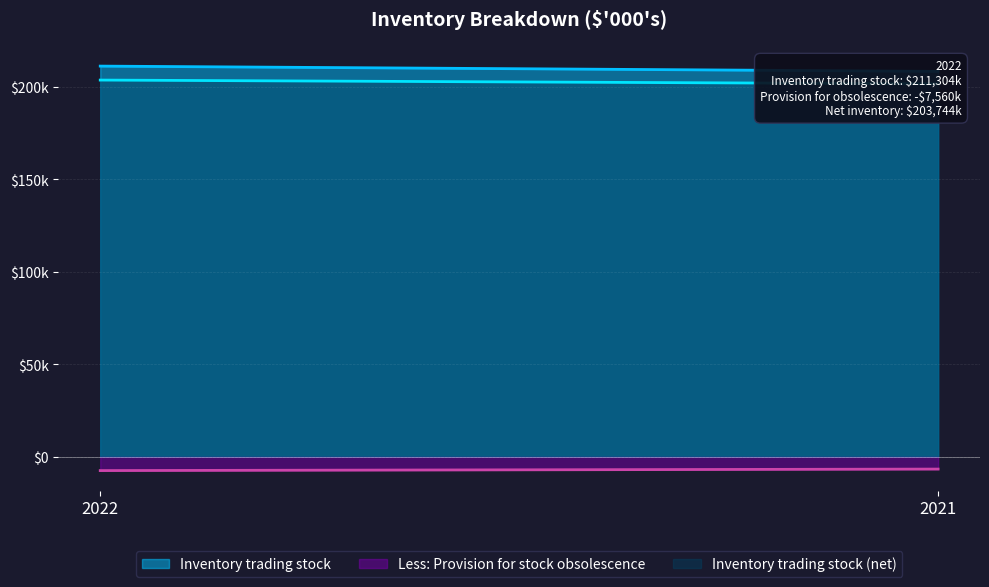

Which category has the highest value in the Inventory trading stock (net) series?

2022